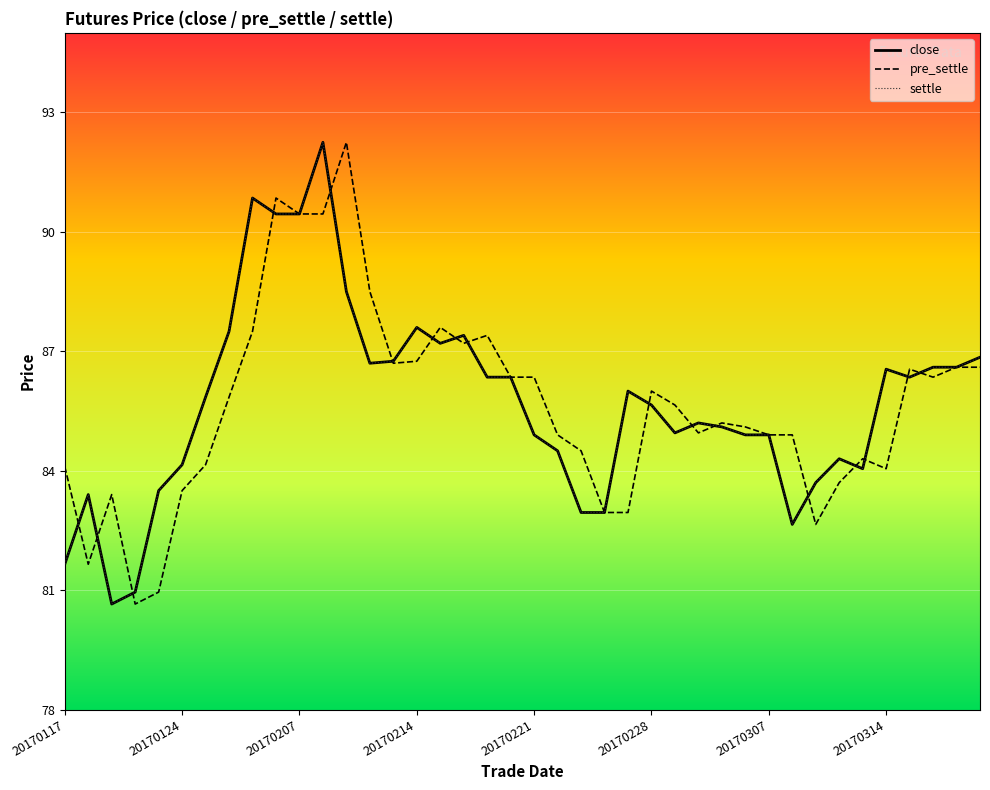

True or false: pre_settle has more than 1 points higher than both neighbors.

True